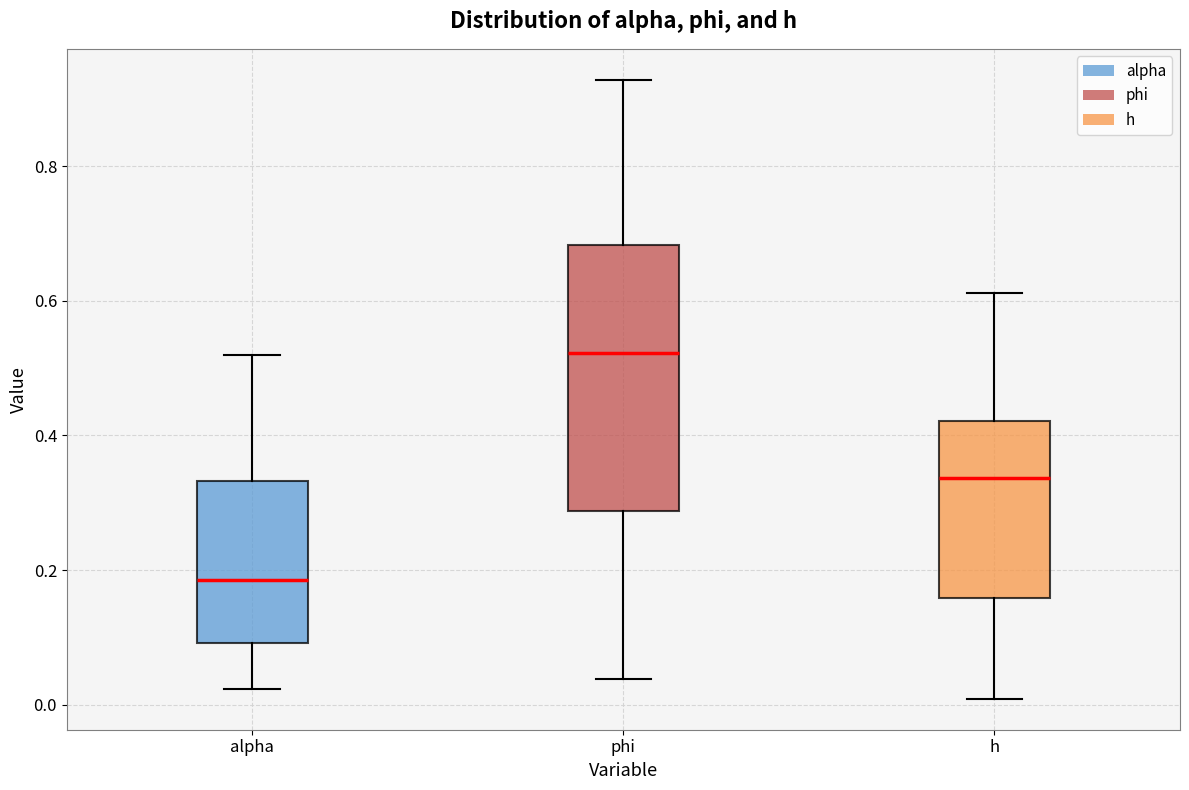

Reading left to right, transcribe this box plot: for each box, give where its median line is, the range the box spans, and where its two whiskers end, as read against the y-axis. The values are not printed on the chart, so give them approximately, as read against the axis.

alpha: median 0.18, box 0.10 to 0.34, whiskers 0.02 to 0.52
phi: median 0.52, box 0.28 to 0.68, whiskers 0.04 to 0.92
h: median 0.34, box 0.16 to 0.42, whiskers 0.00 to 0.62